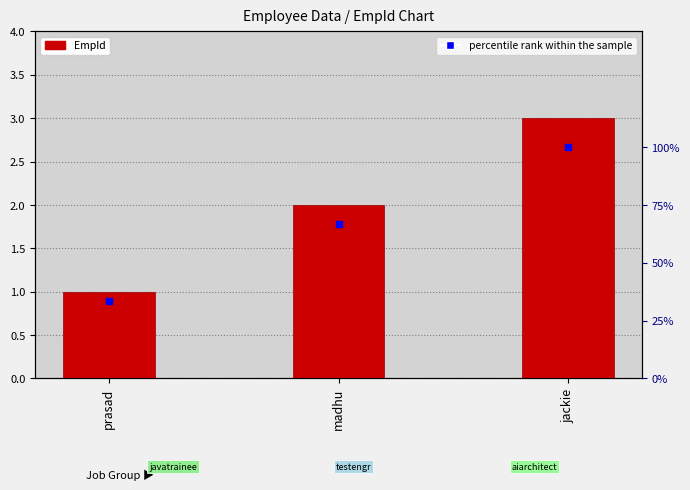

Which series reaches the maximum Y coordinate?

percentile rank within the sample